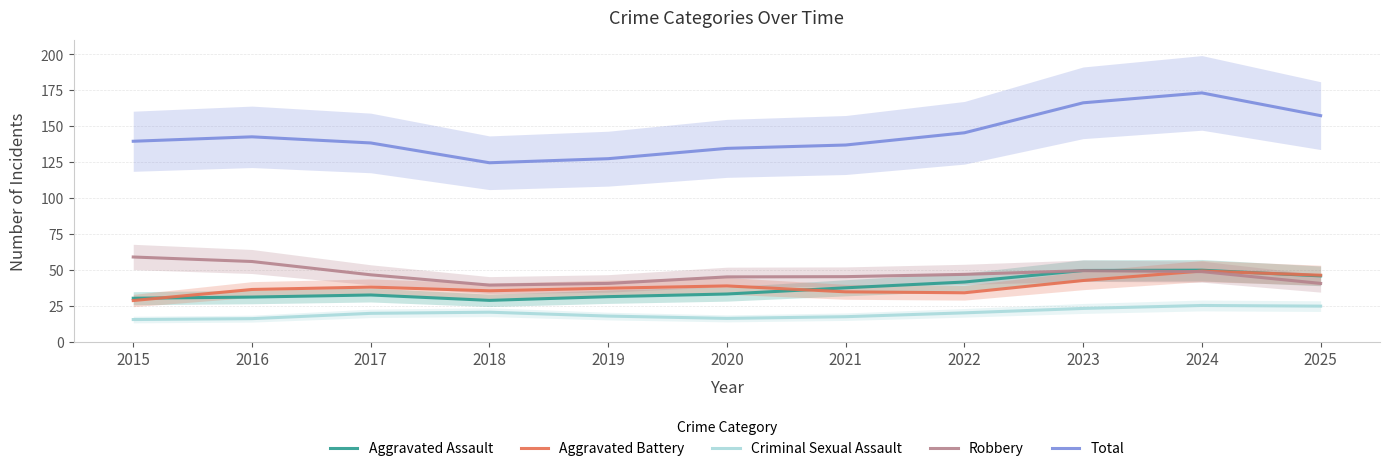

Is it true that Criminal Sexual Assault equals 15.4 at 2015?

True